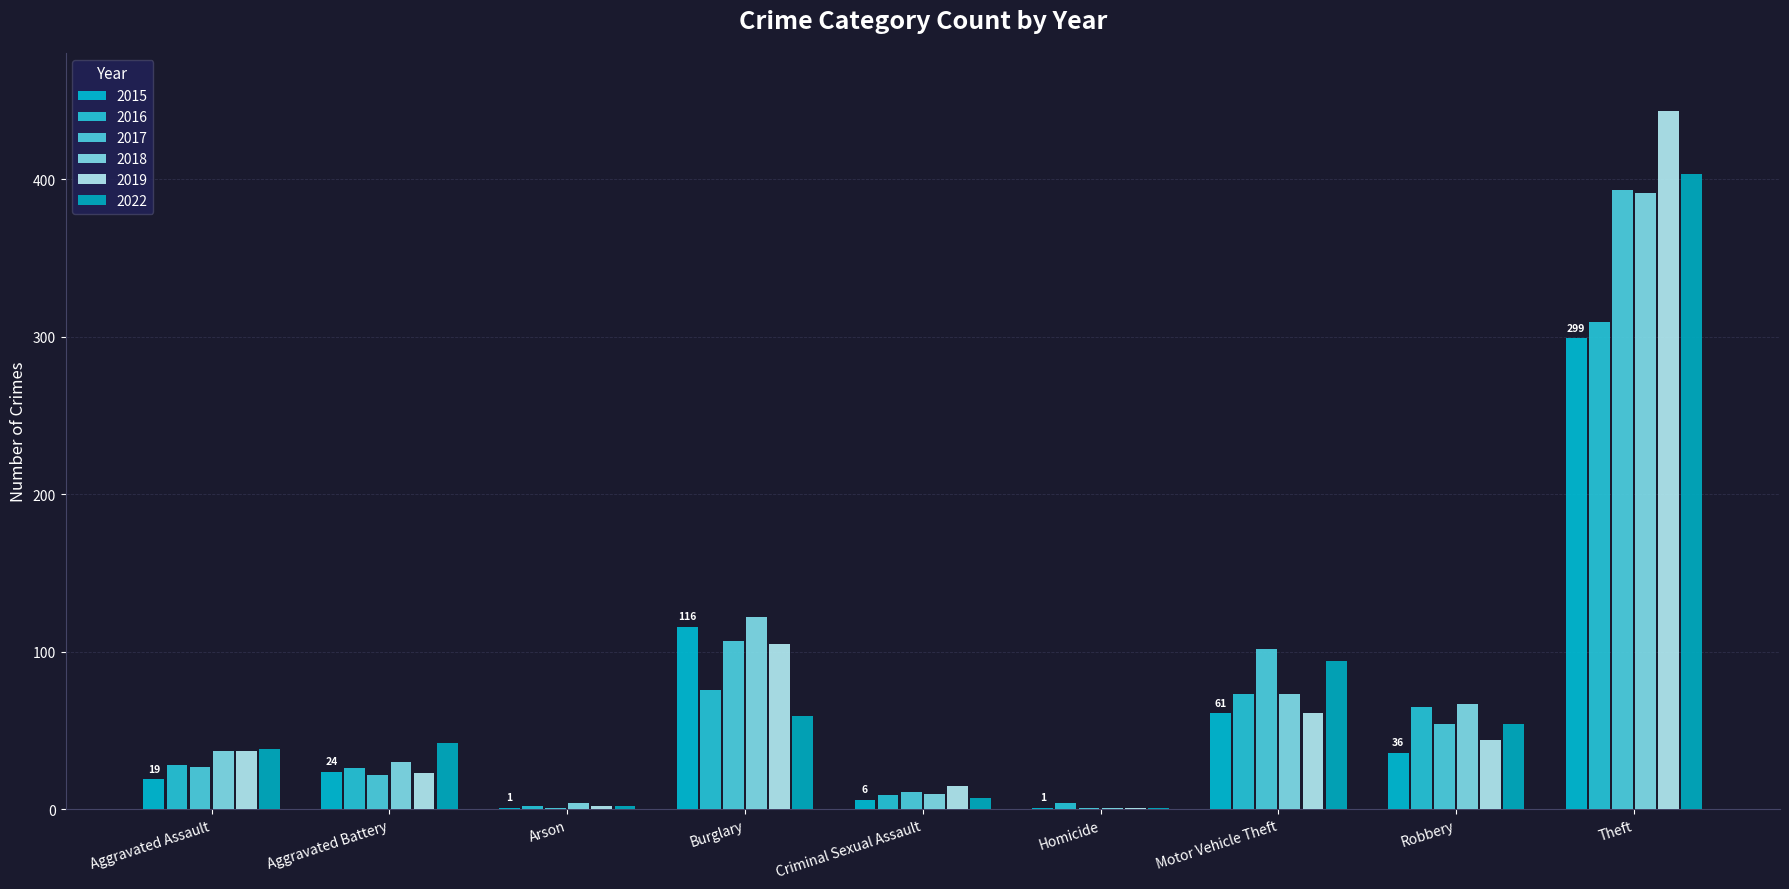

Rank the series at Robbery from highest to lowest value.

2018, 2016, 2017, 2022, 2019, 2015